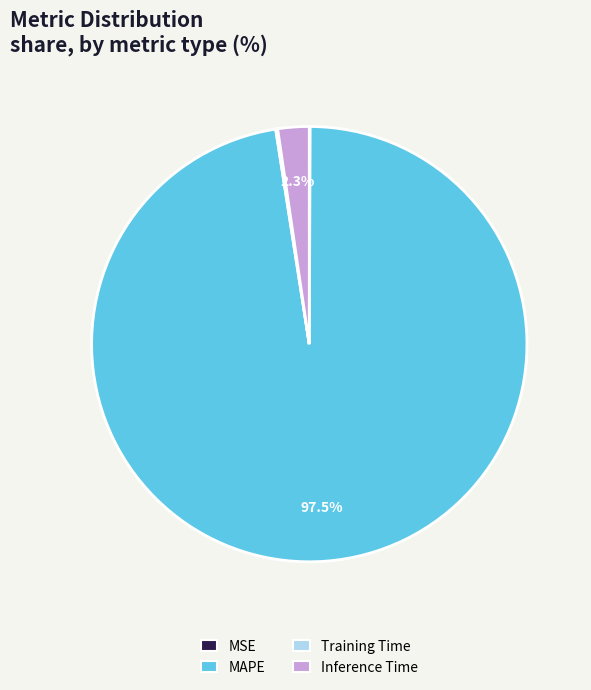

To the nearest percent, what percentage of the pie is Inference Time?

2%